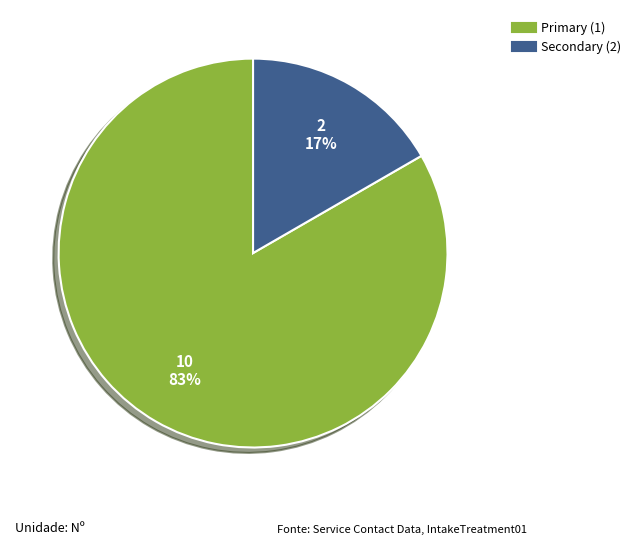

Is there a majority slice in this chart?

Yes